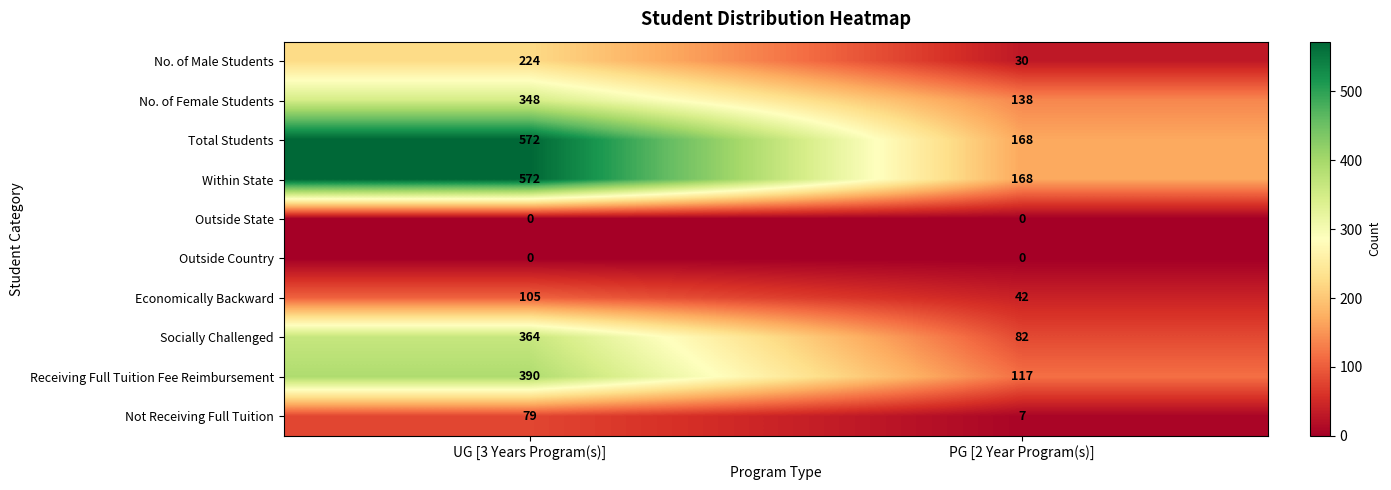

At which category does the chart reach its peak across all series?

UG [3 Years Program(s)]